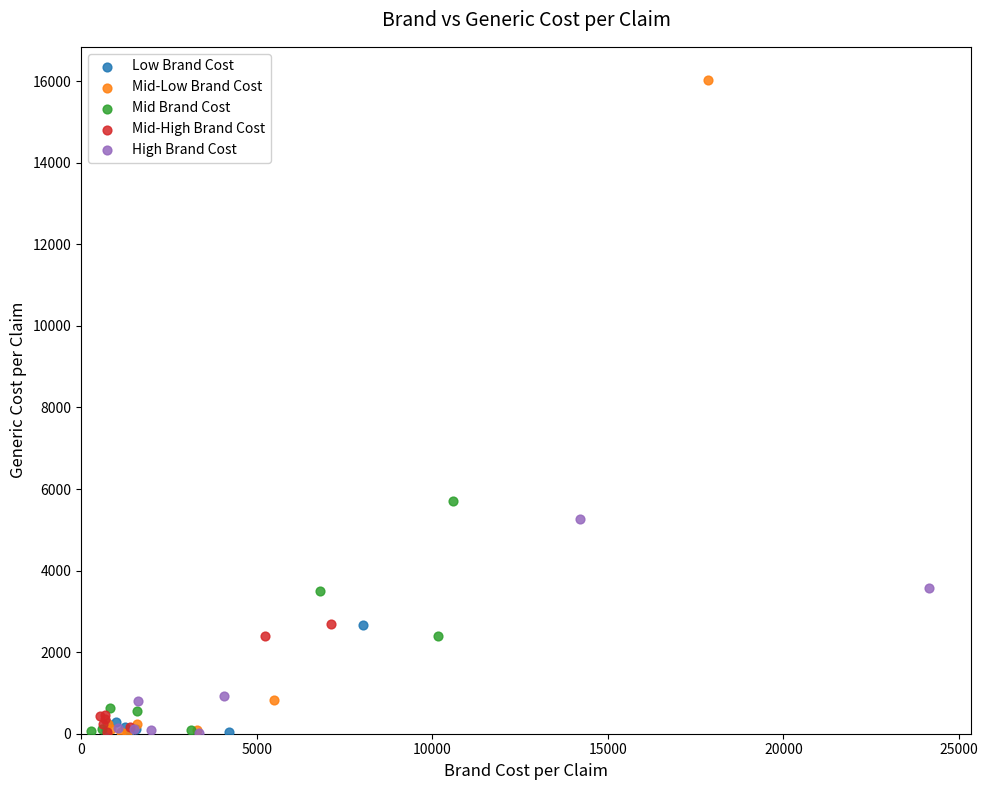

Which series reaches the maximum Y coordinate?

Mid-Low Brand Cost